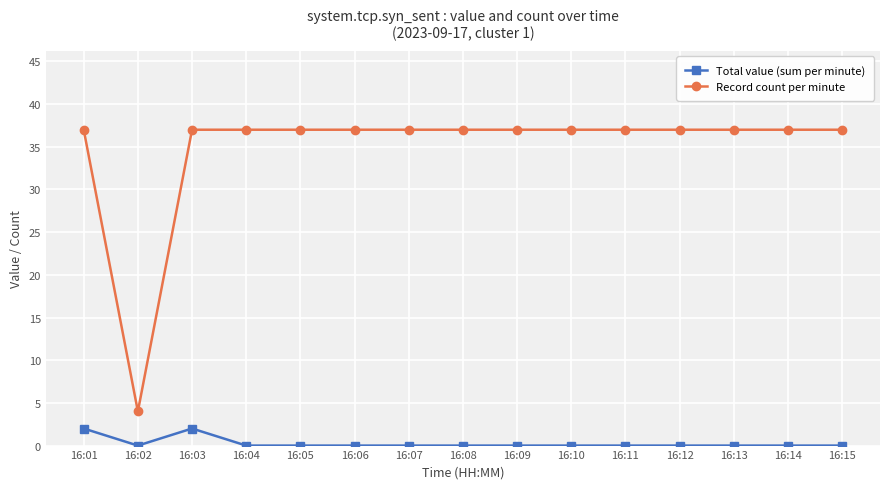

What is the maximum value for Record count per minute?

37